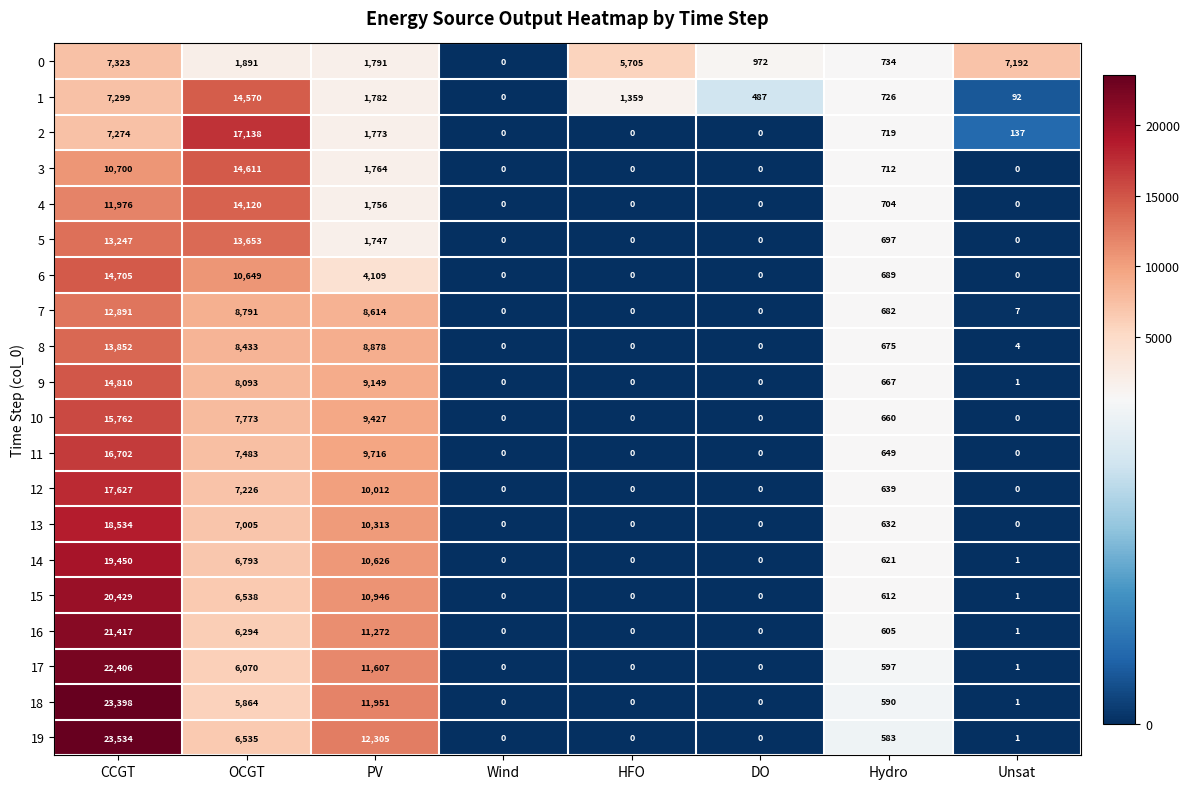

At CCGT, list the series in order from smallest to largest.

2, 1, 0, 3, 4, 7, 5, 8, 6, 9, 10, 11, 12, 13, 14, 15, 16, 17, 18, 19